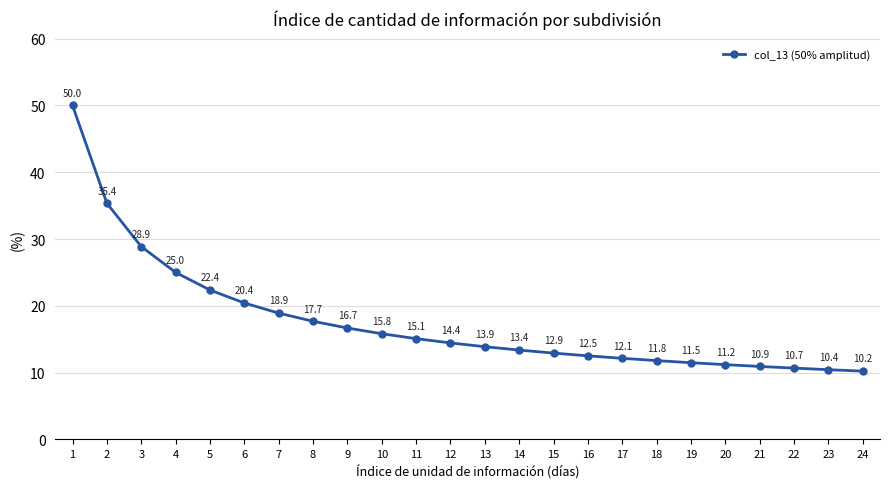

The chart shows a value of 11.5 at 19. True or false?

True